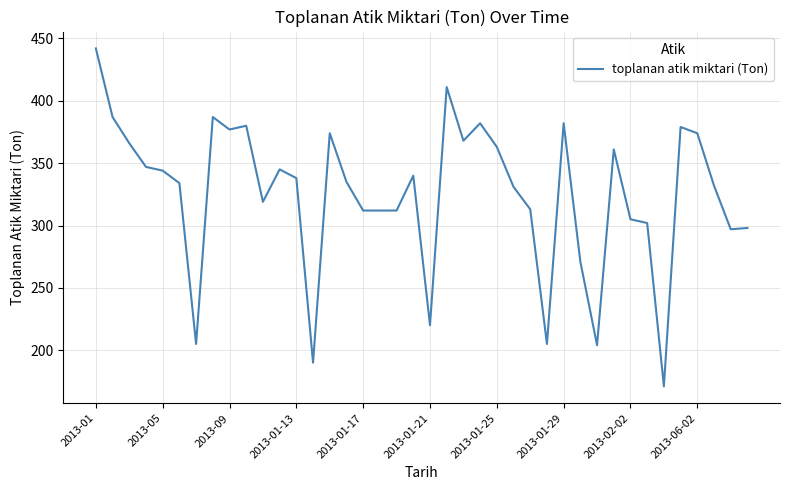

What is the greatest value displayed?

442